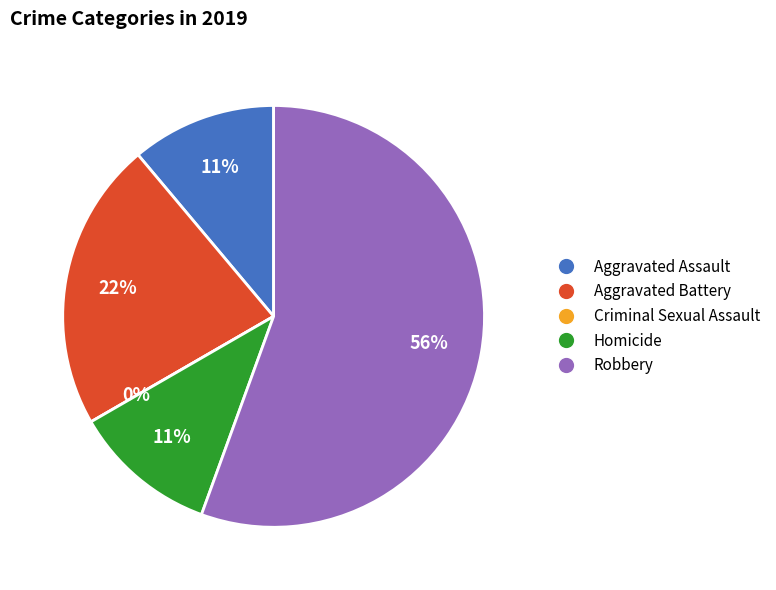

How many slices are in this pie chart?

5